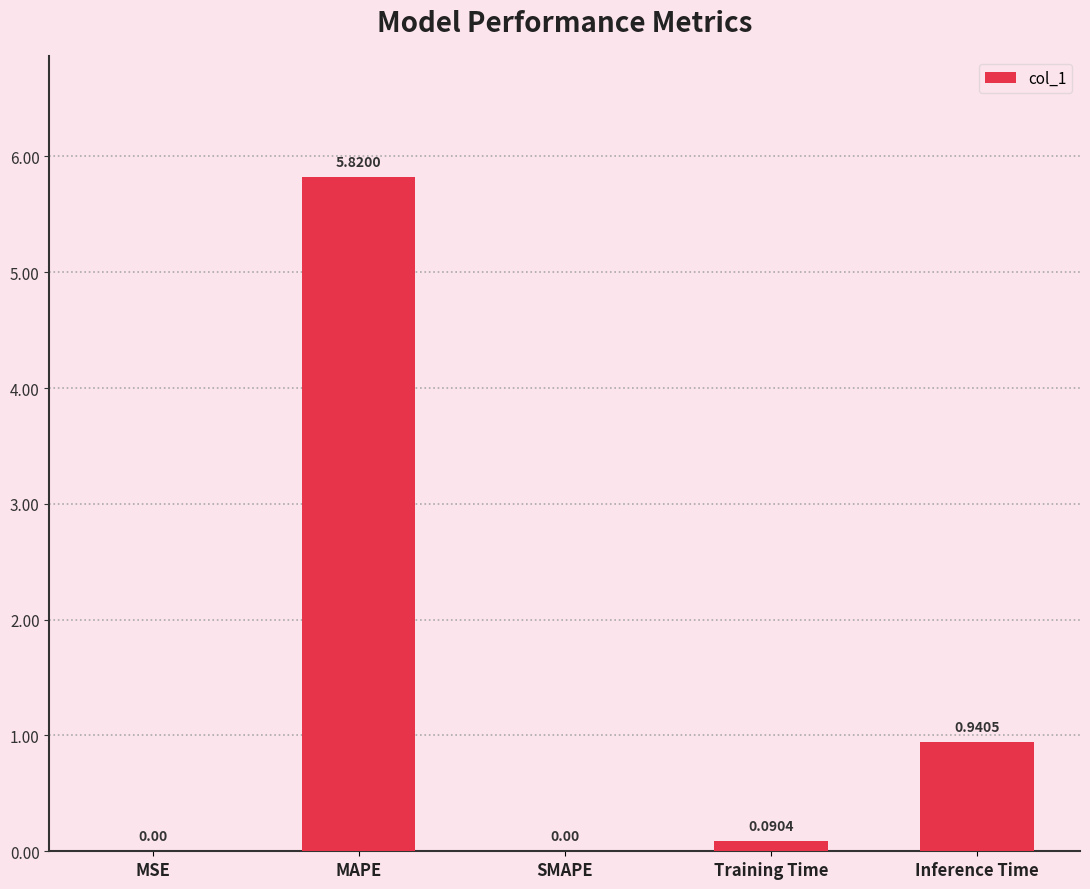

Which category has the highest value across all series?

MAPE